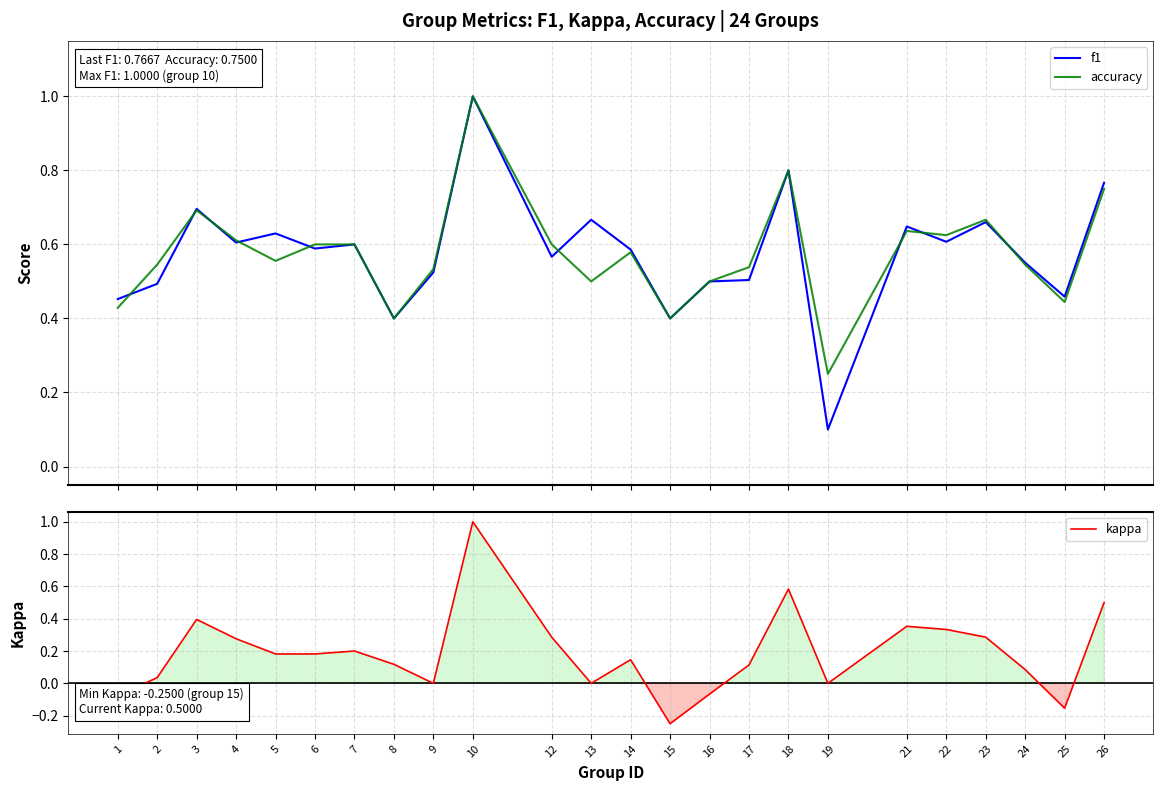

True or false: f1 and kappa intersect in this chart.

False